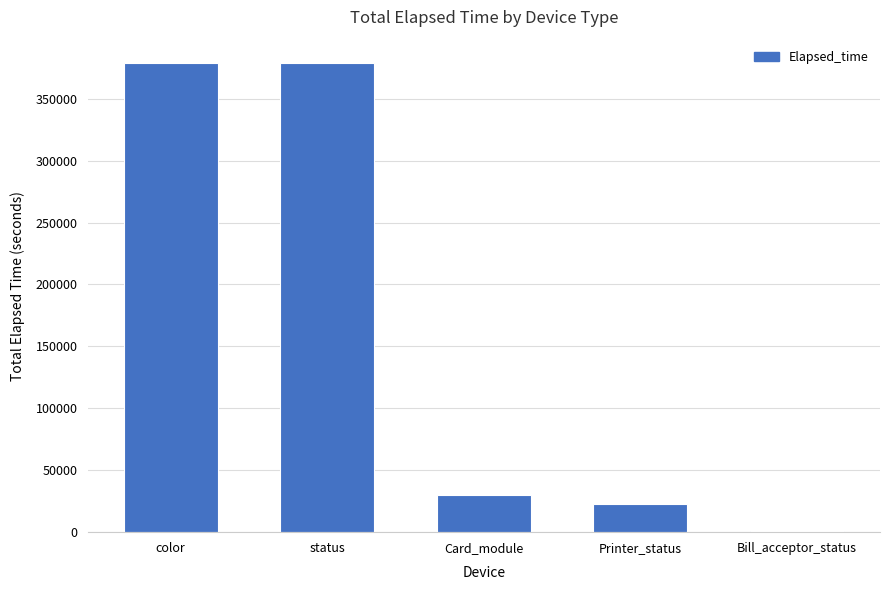

What is the difference between the values at Card_module and status?

348980